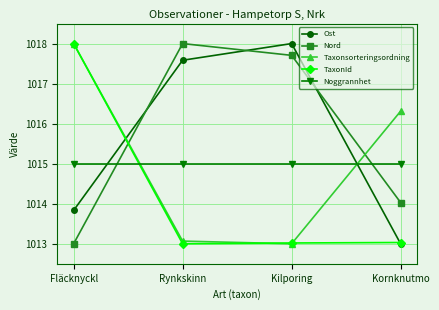

True or false: Taxonsorteringsordning has a value of 625.5 at Kornknutmo.

False